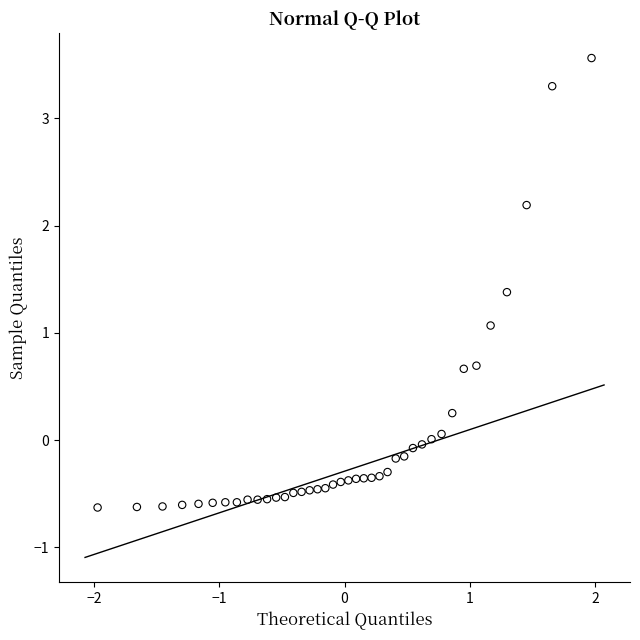

What Y value in the scatter plot is closest to 1?

1.1